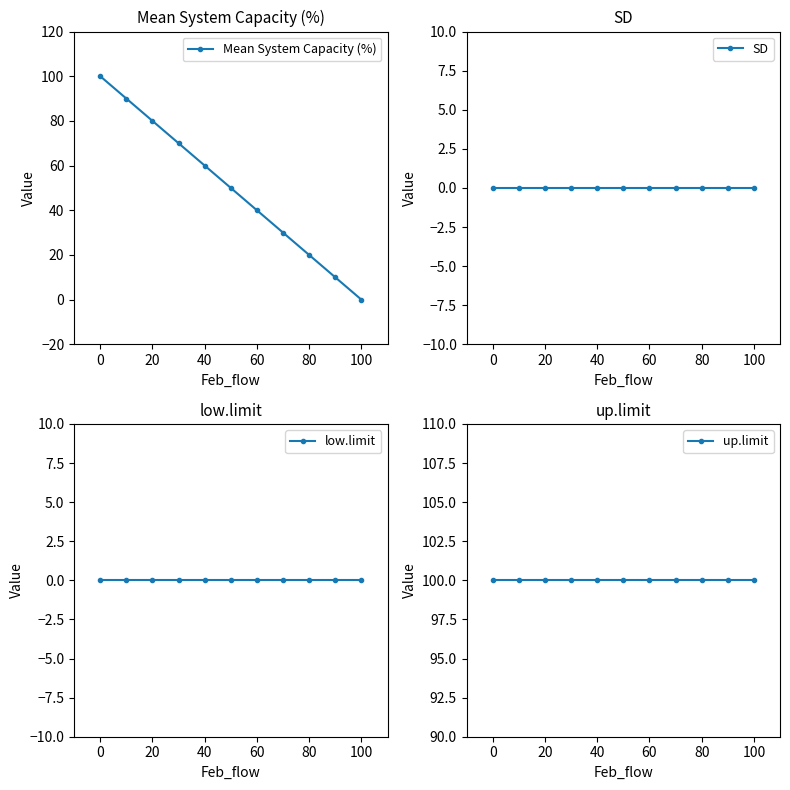

True or false: Mean System Capacity (%) has more than 0 points higher than both neighbors.

False